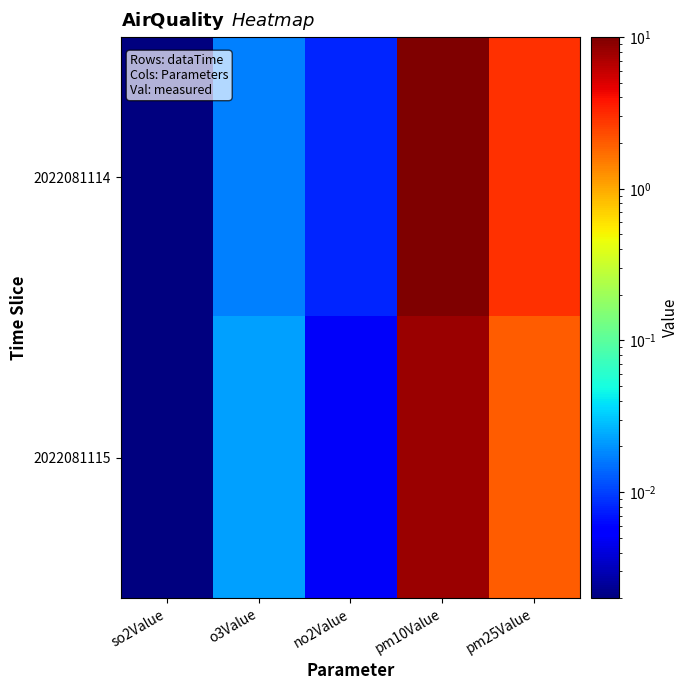

Which has a higher value, no2Value or pm10Value?

pm10Value